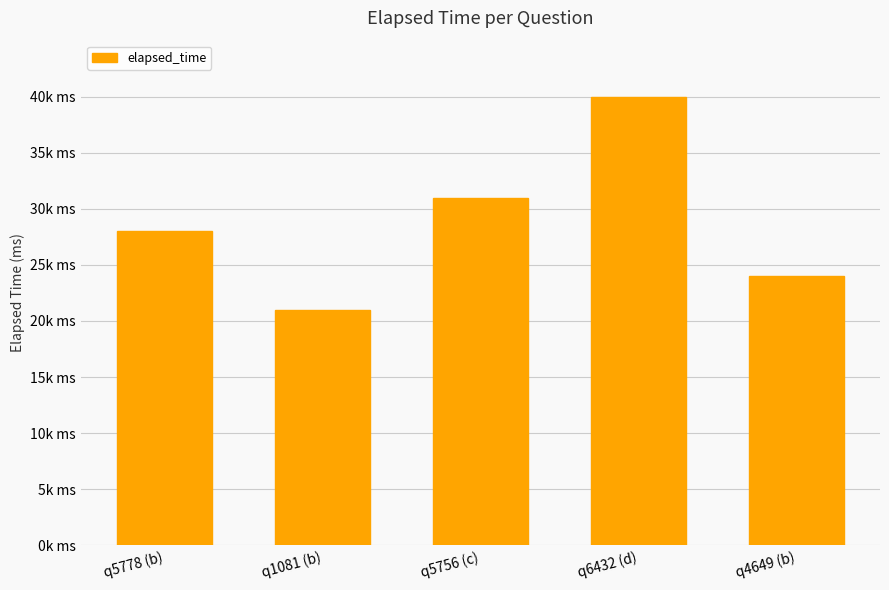

Rank the categories by value from lowest to highest.

q1081 (b), q4649 (b), q5778 (b), q5756 (c), q6432 (d)